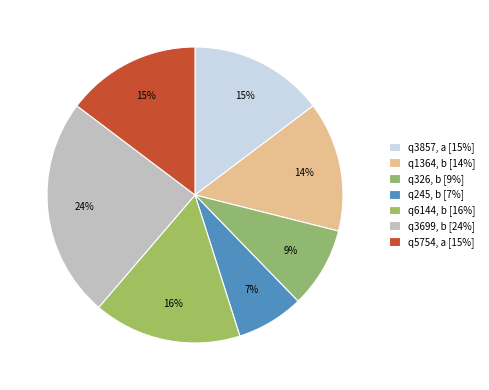

Rank the categories by value from highest to lowest.

b (q3699), b (q6144), a (q3857), a (q5754), b (q1364), b (q326), b (q245)